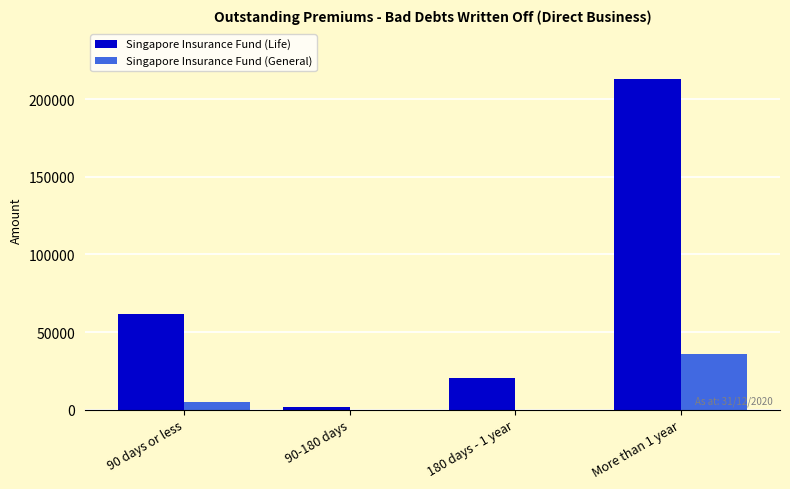

Reading left to right, transcribe all the data shown in this chart.

Singapore Insurance Fund (Life): 90 days or less=61520	90-180 days=1918	180 days - 1 year=20544	More than 1 year=213310
Singapore Insurance Fund (General): 90 days or less=5055	90-180 days=0	180 days - 1 year=0	More than 1 year=35760